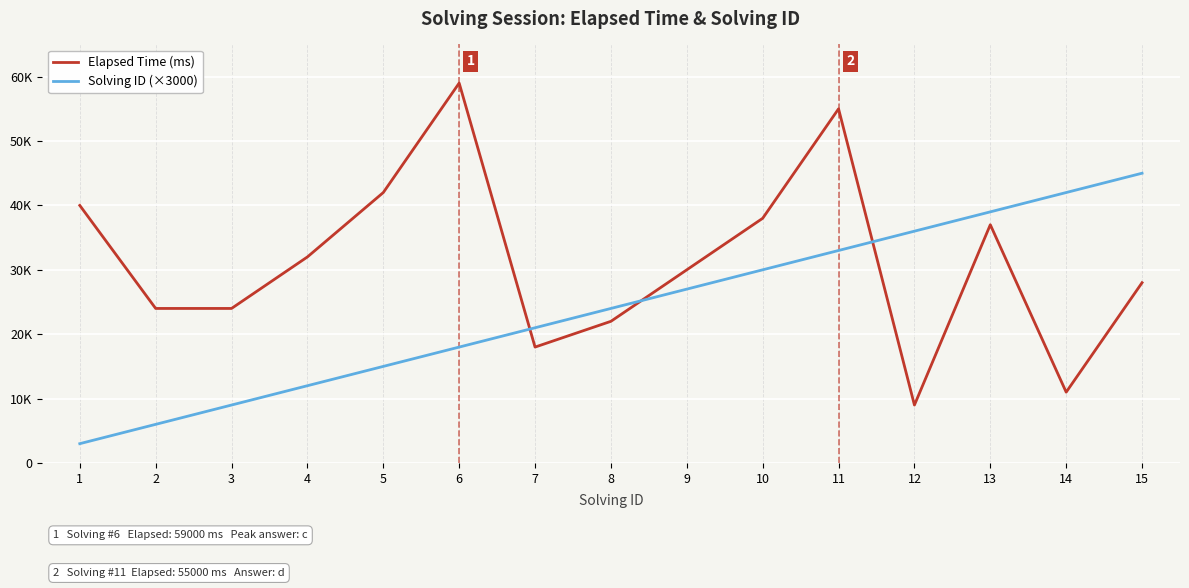

What are all the series names shown in the legend?

Elapsed Time (ms), Solving ID (×3000)